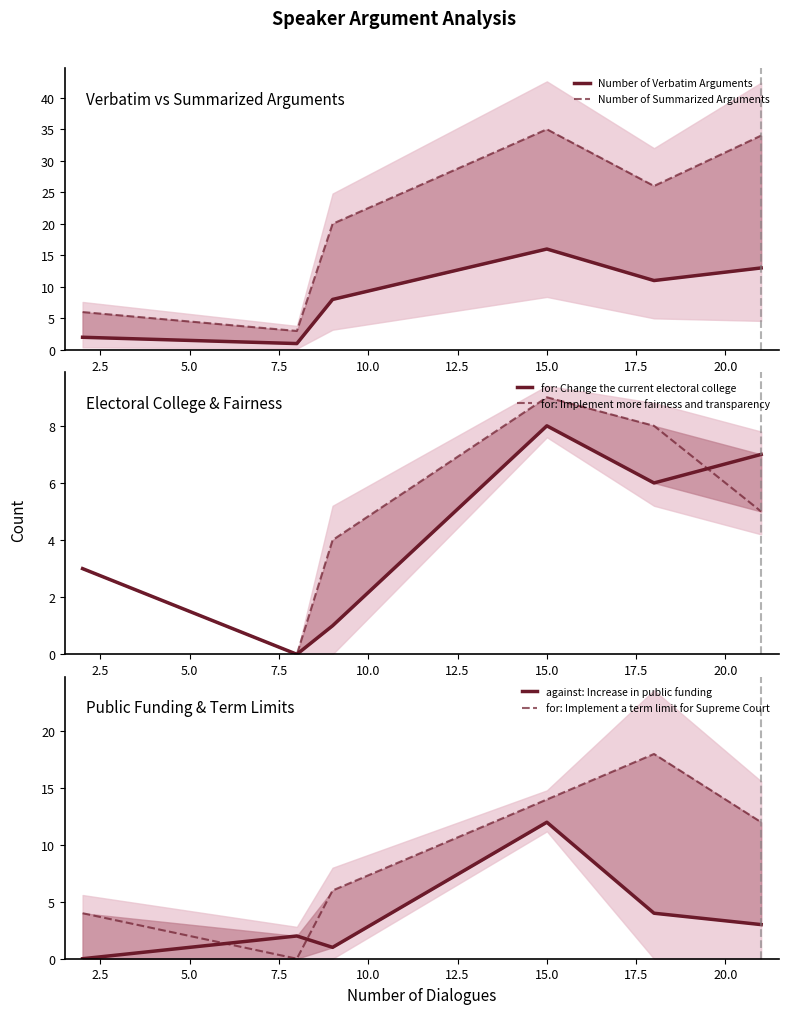

True or false: for: Implement more fairness and transparency has more than 1 interior local peaks.

False